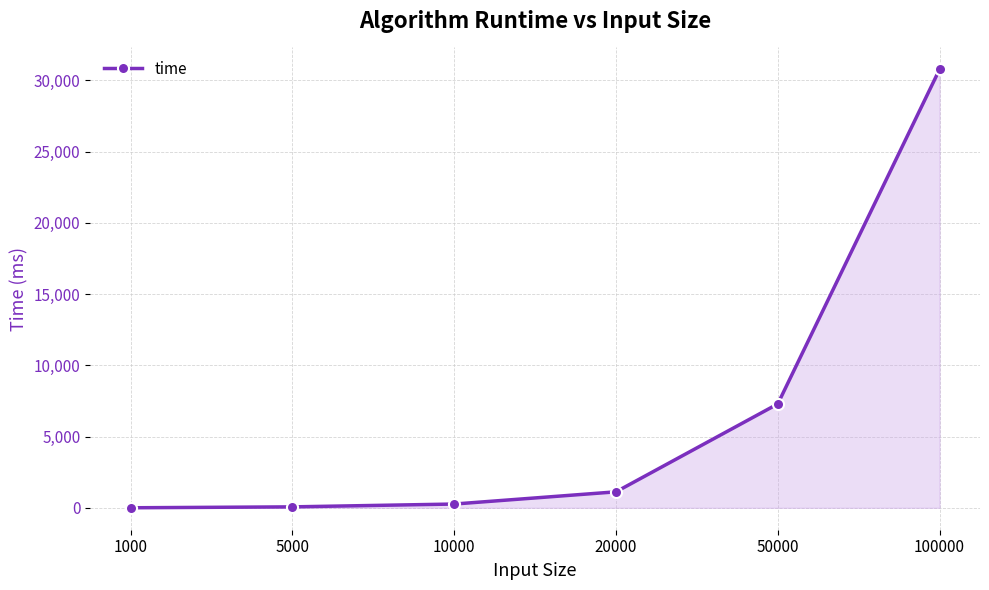

Read the value at 10000, to the nearest 100.

300